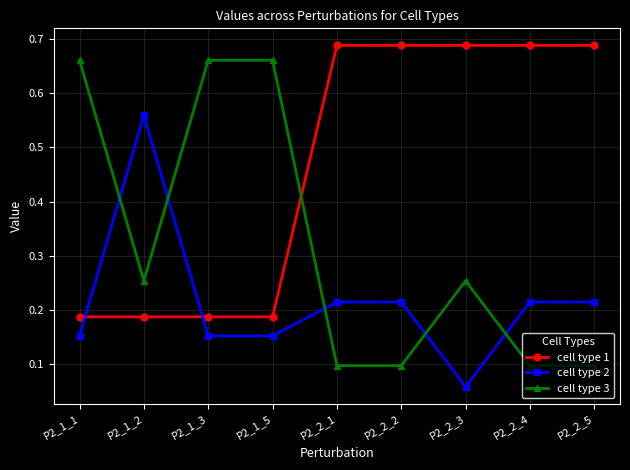

What position from the left is P2_1_5?

4